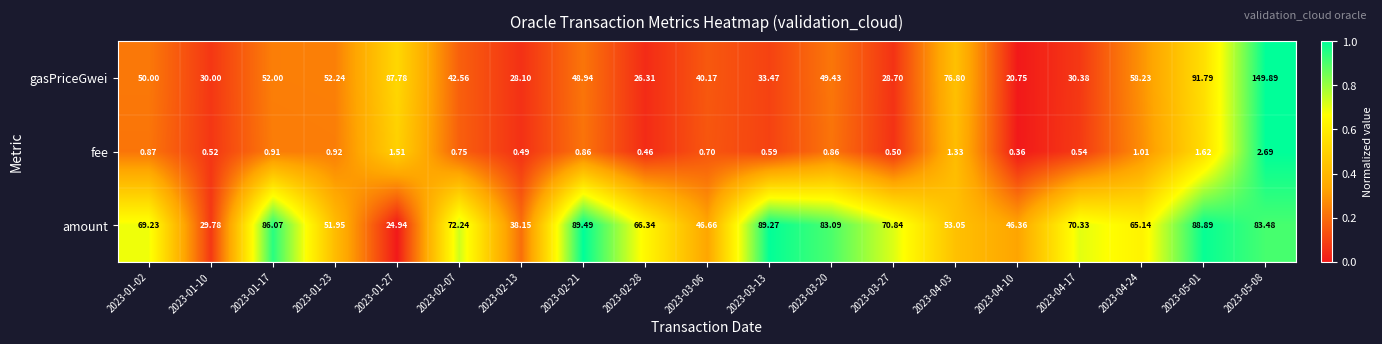

What is the total value across all series at 2023-05-01?

182.3